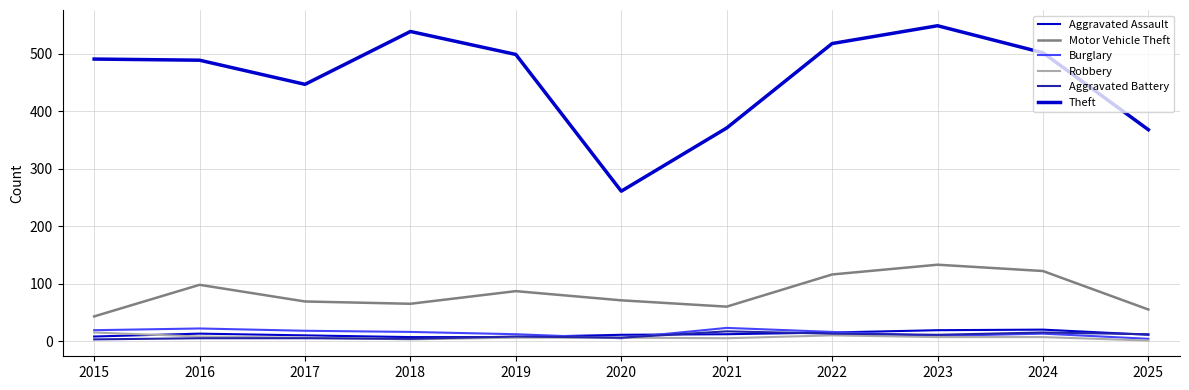

How many values in the Theft series are below 491?

5